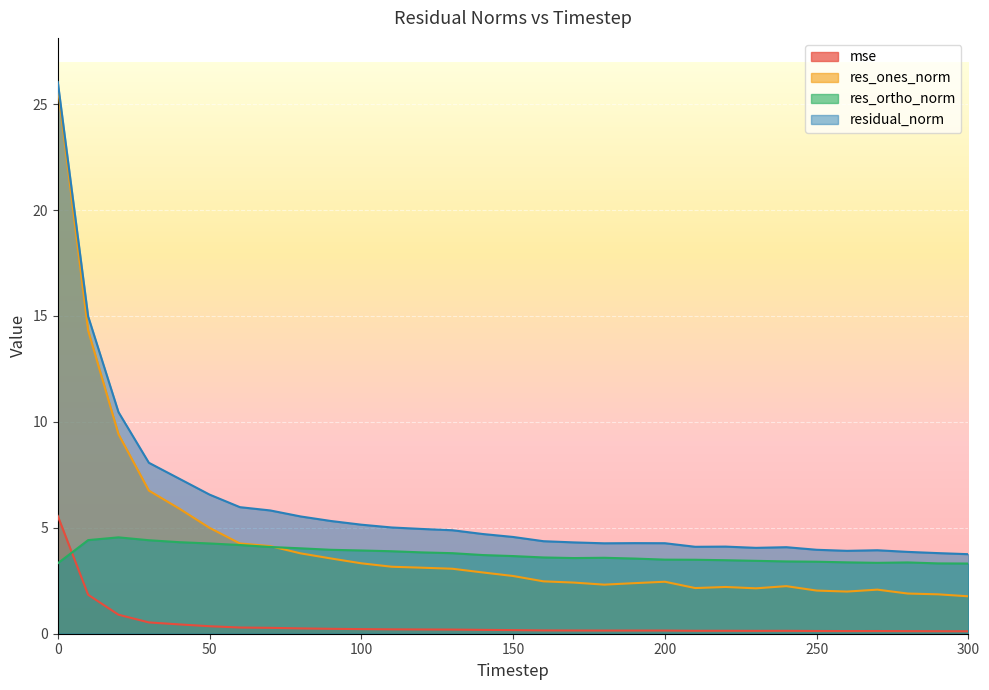

What is the difference between the res_ones_norm values at 0 and 130?

22.8